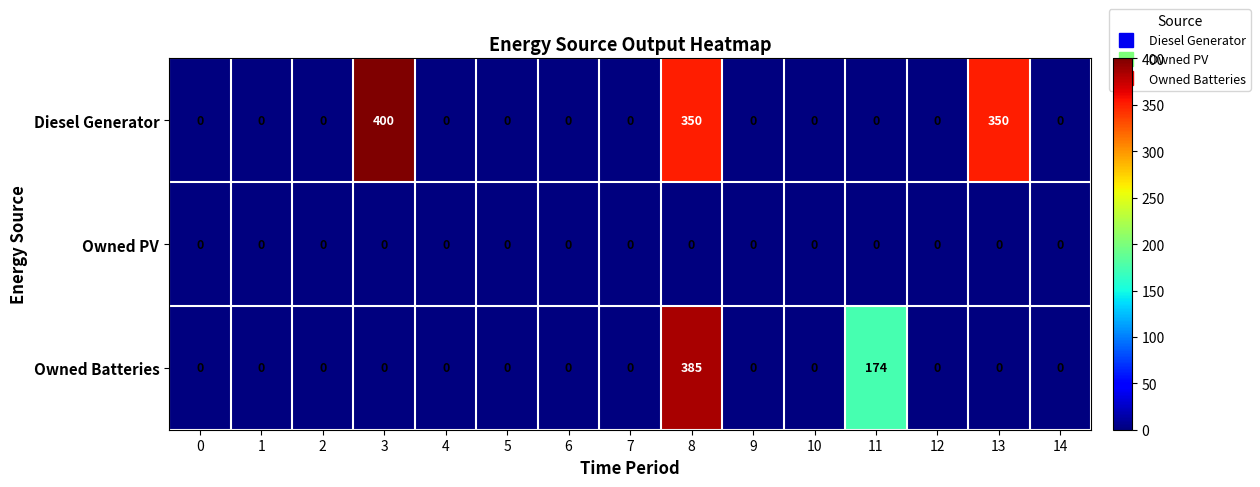

Count the number of categories in the chart.

15